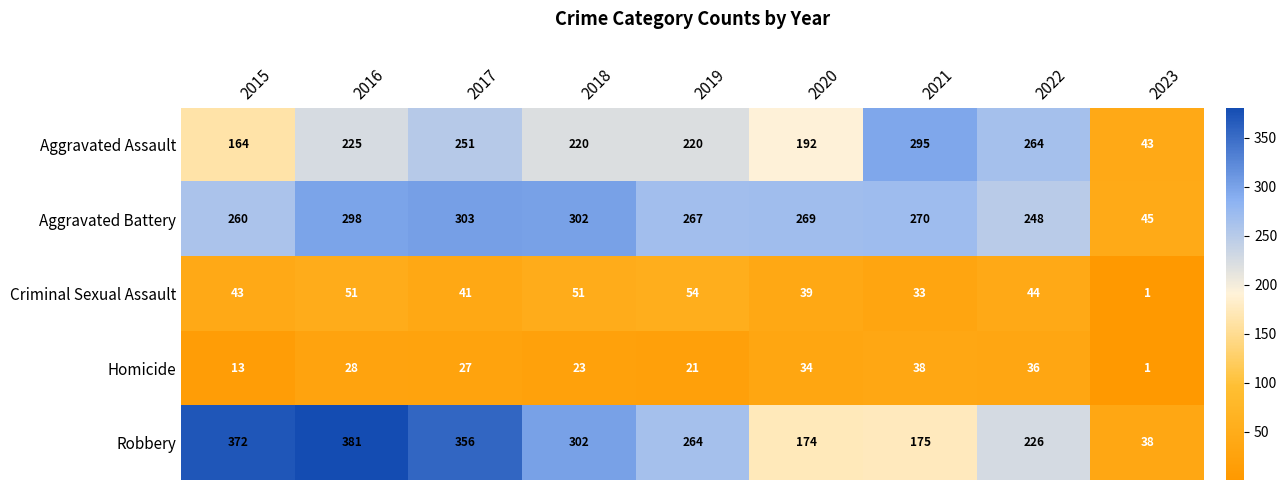

Rank the series by their maximum value, from highest to lowest.

Robbery, Aggravated Battery, Aggravated Assault, Criminal Sexual Assault, Homicide